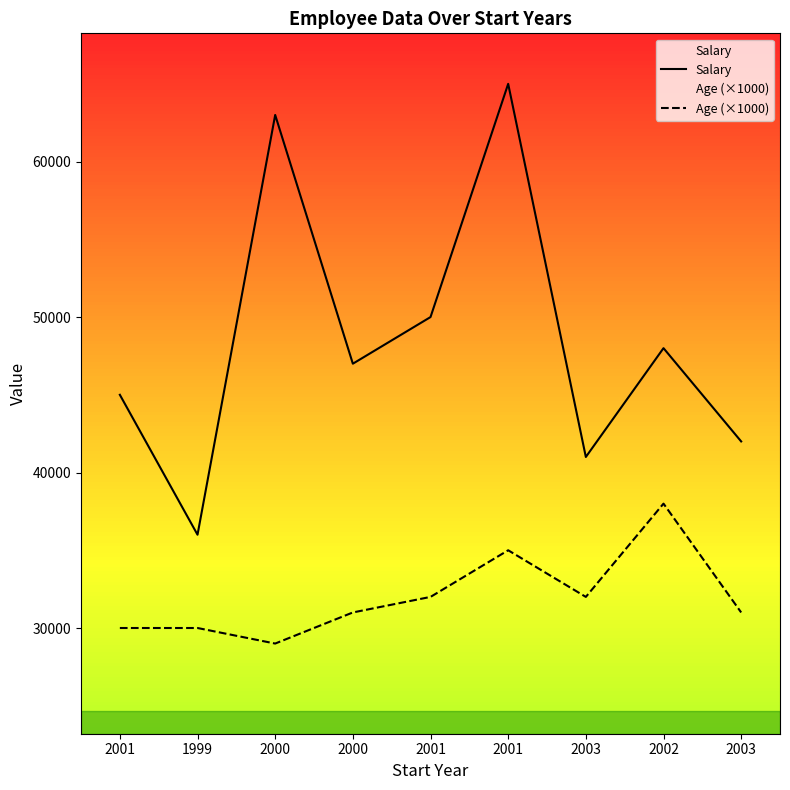

At which label does Age (×1000) first exceed 31000?

2001